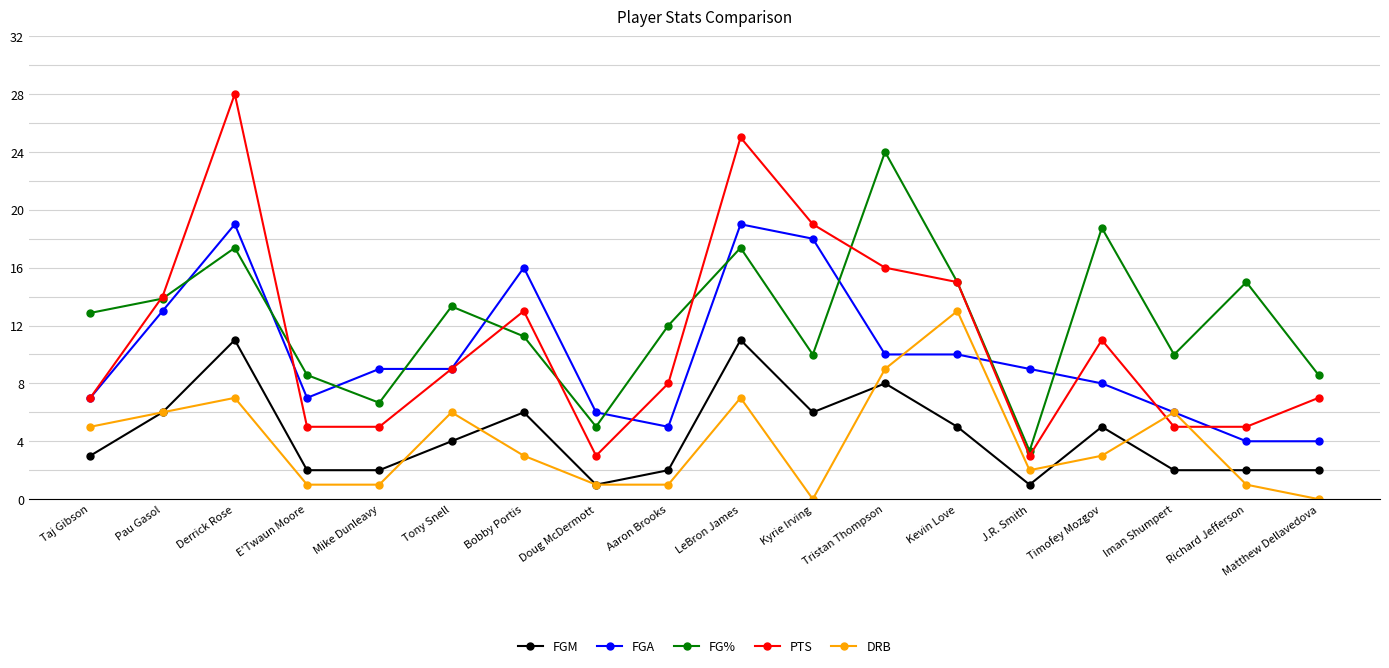

What is the greatest value displayed?

28.0